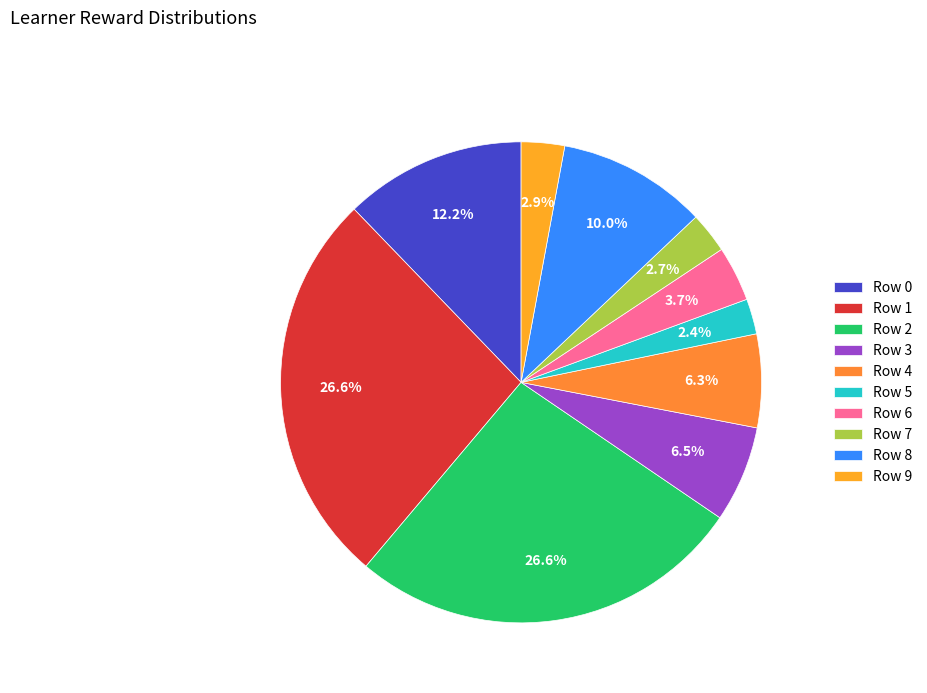

What is the total percentage of Row 2 and Row 4?

32.9%